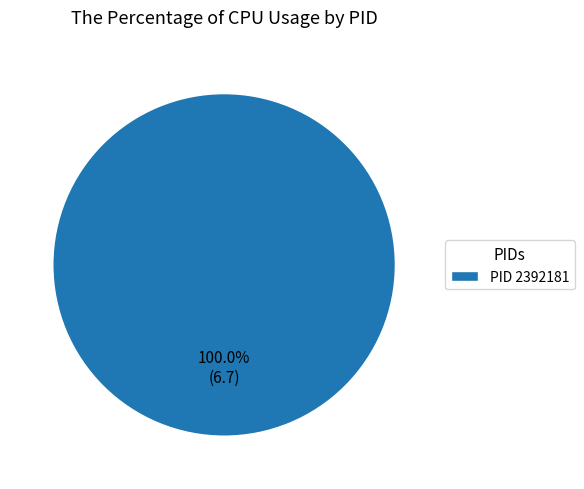

Rank the categories by value from lowest to highest.

PID 2392181